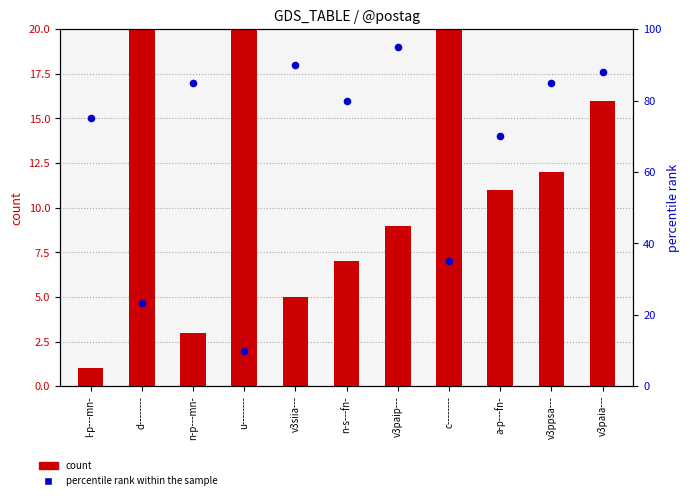

What are all the series names shown in the legend?

count, percentile rank within the sample